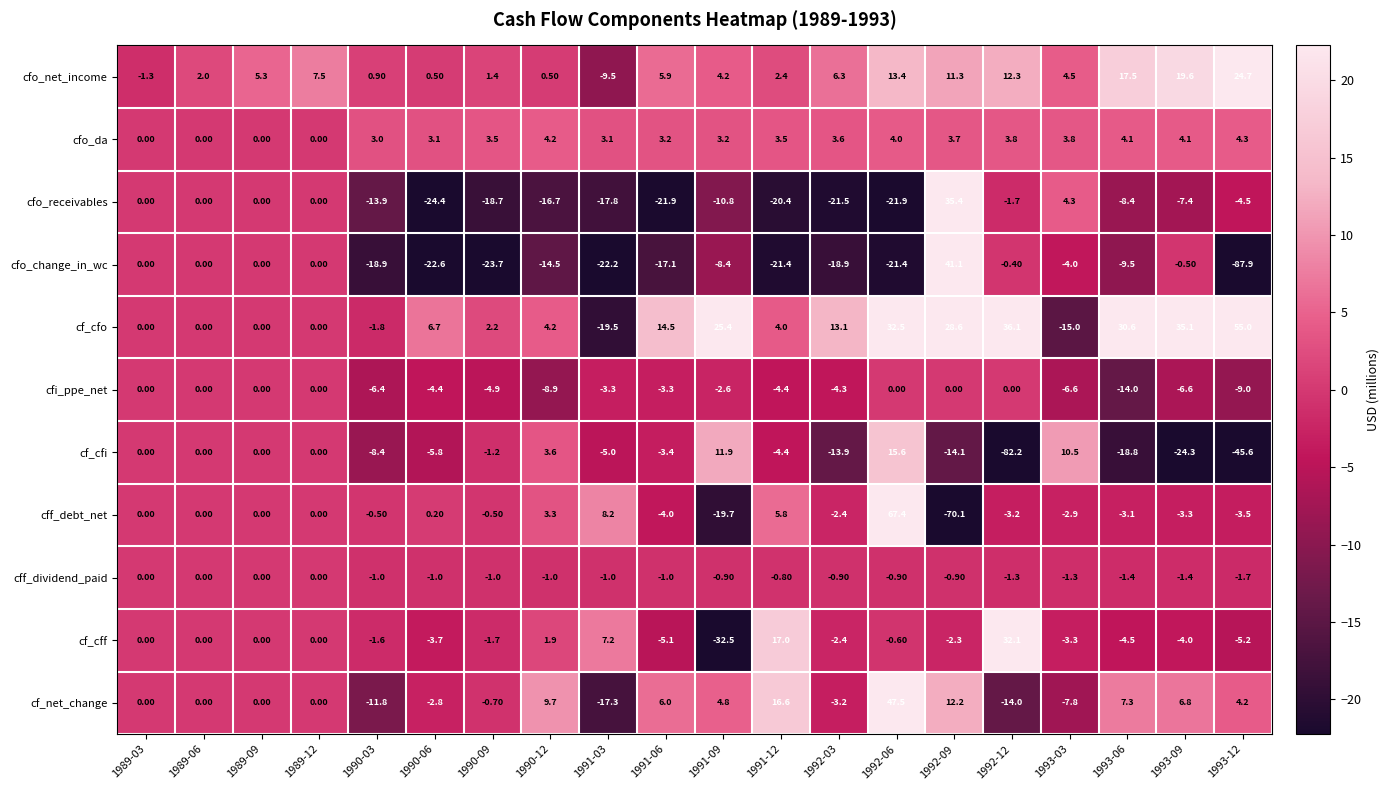

How many data points does each series have?

20